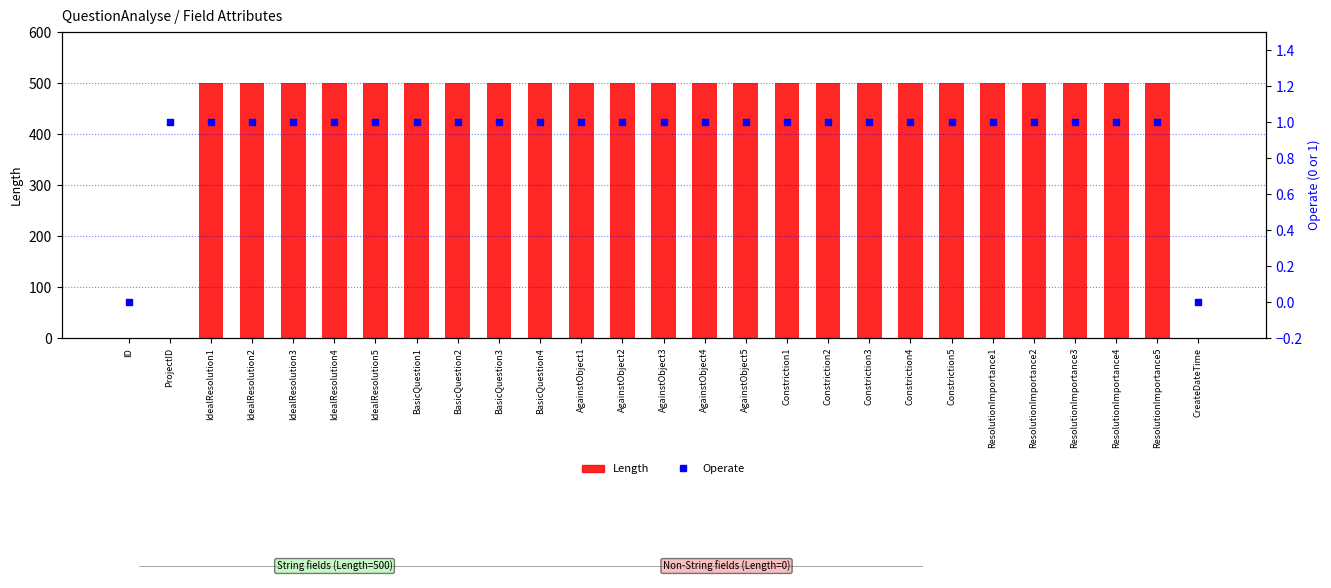

Which series contains the highest Y value?

Length